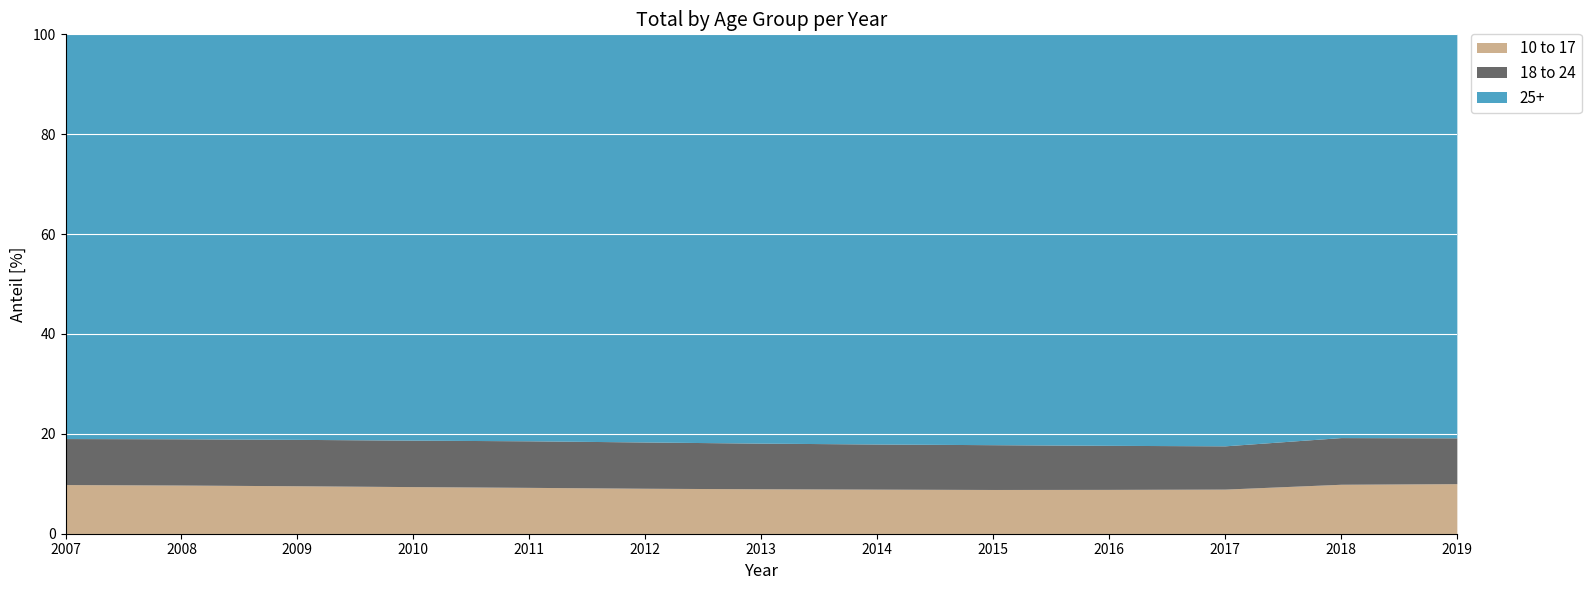

List the series in order of their peak value, lowest first.

18 to 24, 10 to 17, 25+